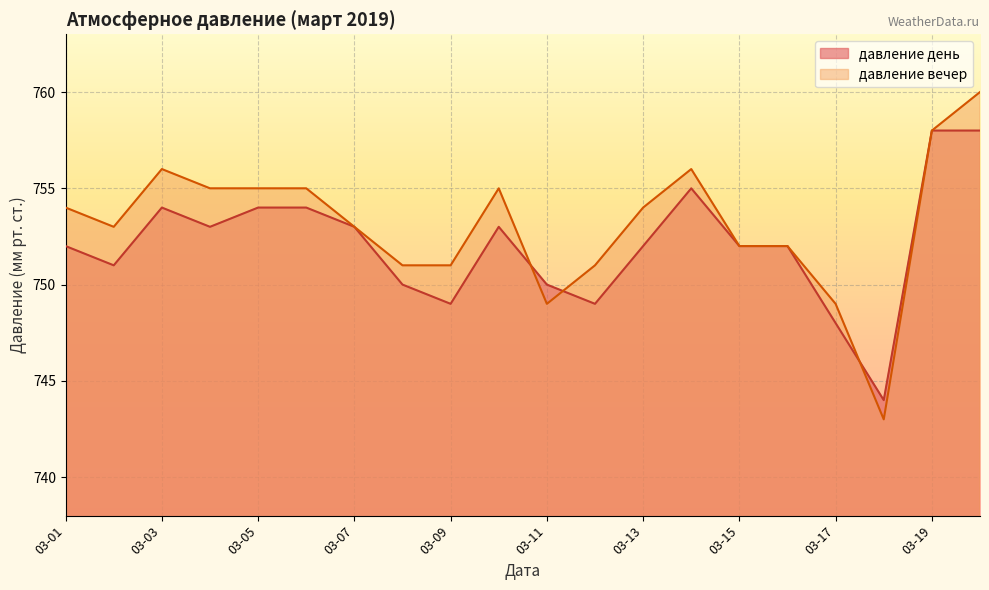

List the series in order of their peak value, lowest first.

давление день, давление вечер